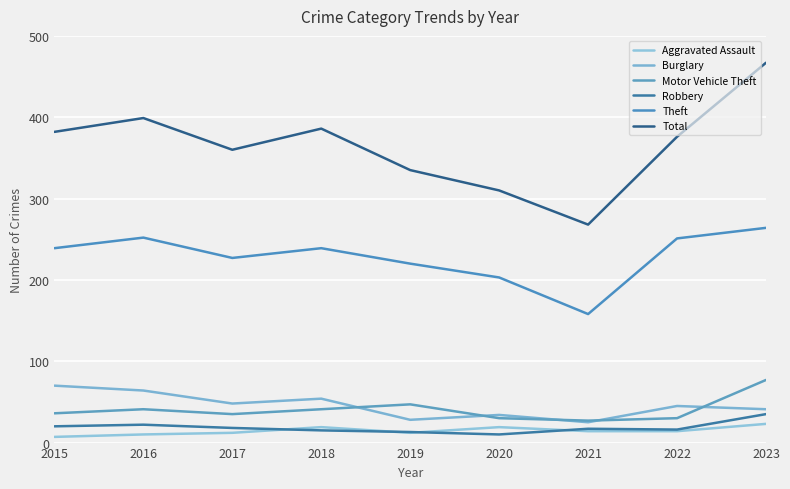

Does the chart have visible grid lines?

Yes